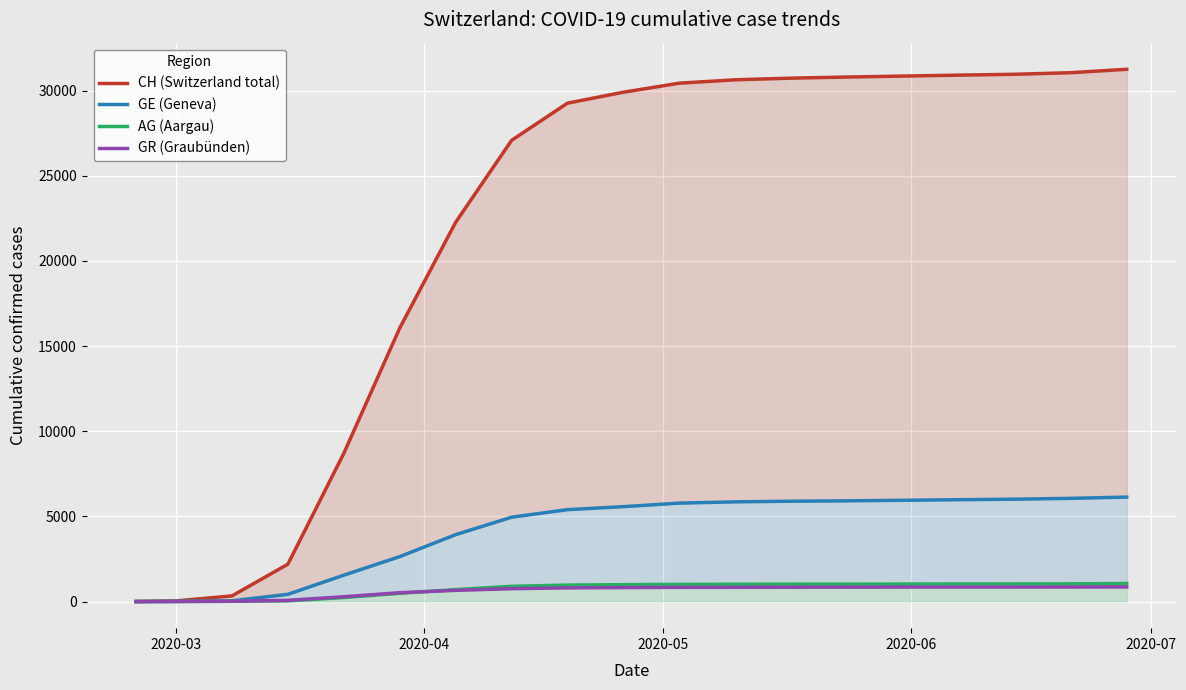

How many distinct data groups are displayed?

4